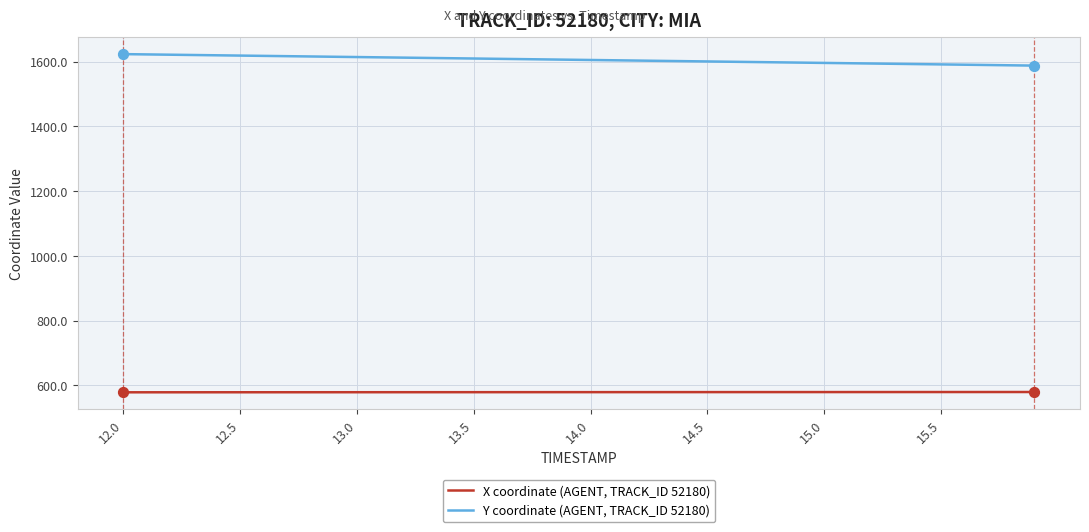

What is the maximum value for X coordinate (AGENT, TRACK_ID 52180)?

579.4